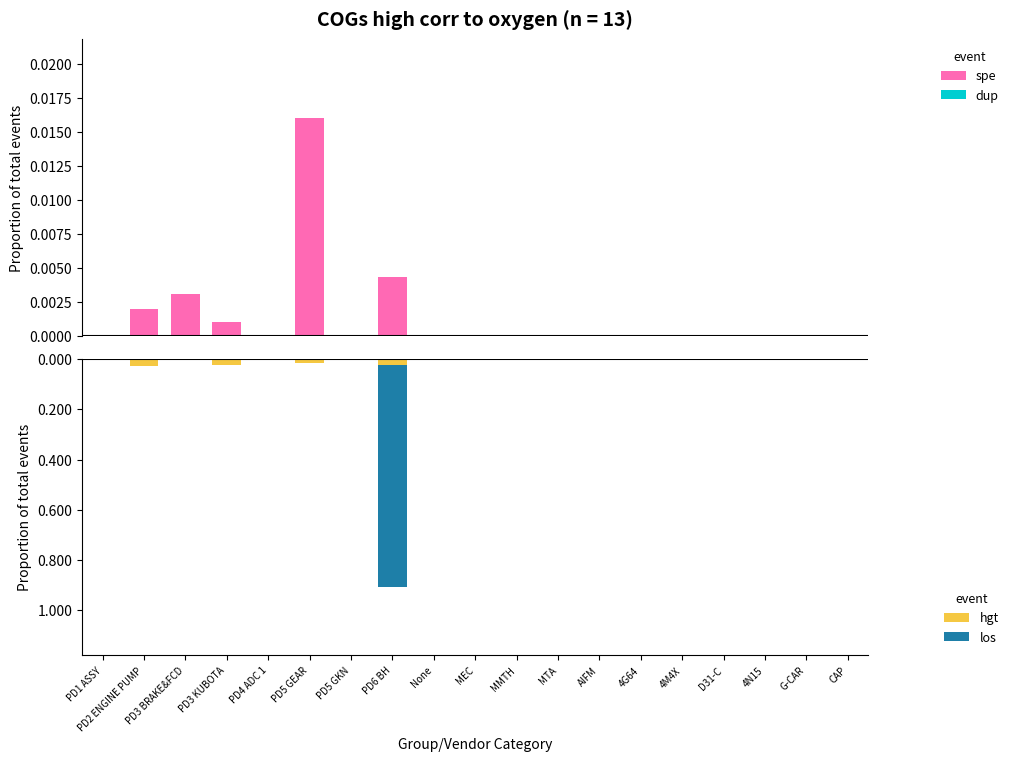

List the series in order of their peak value, highest first.

spe, dup, hgt, los